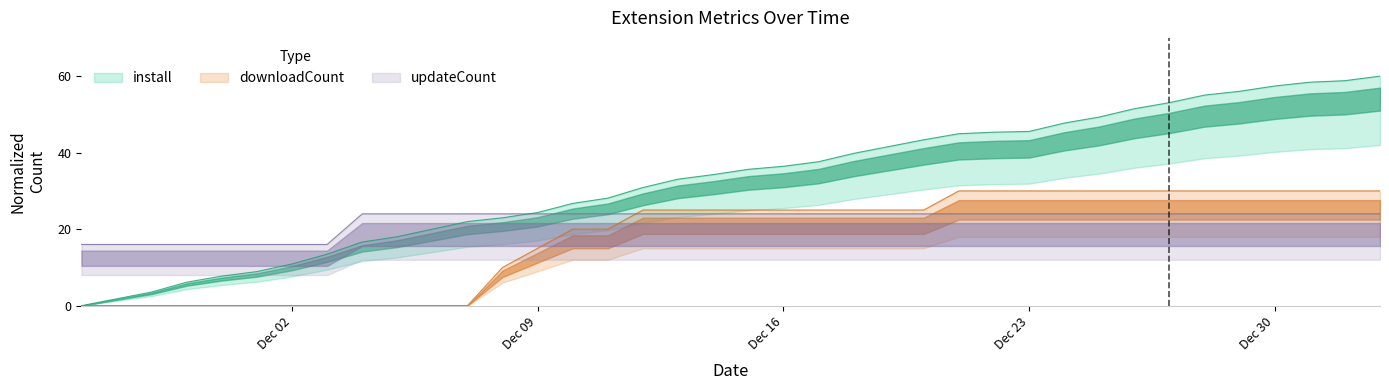

How many intersections are there between downloadCount and updateCount?

1